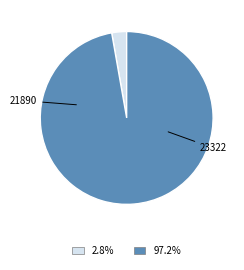

Is there a majority slice in this chart?

Yes